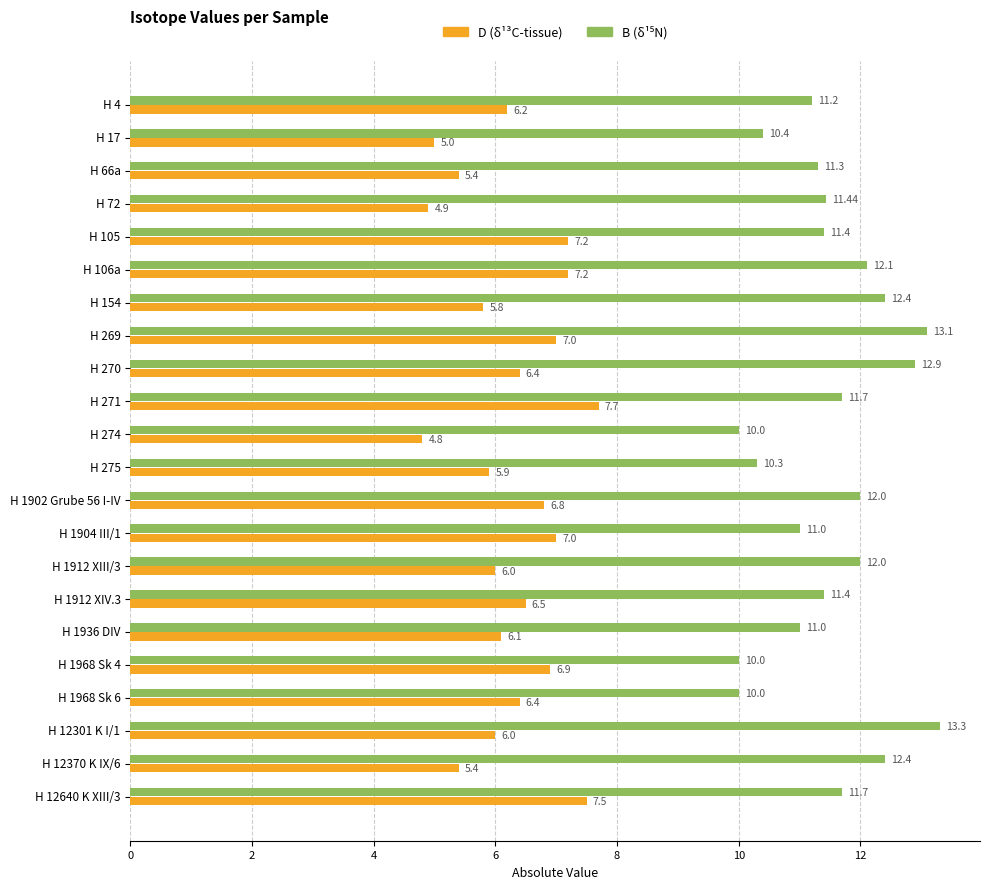

At which category is the sum across all series the highest?

H 269